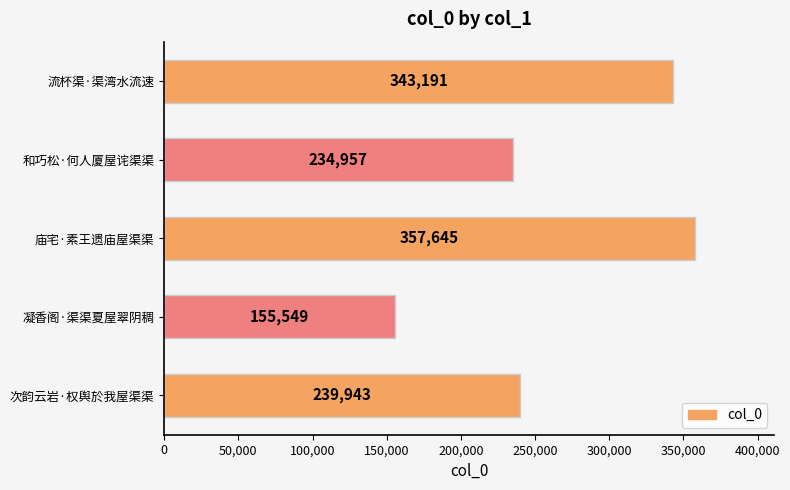

Which label corresponds to the smallest value in the chart?

凝香阁·渠渠夏屋翠阴稠